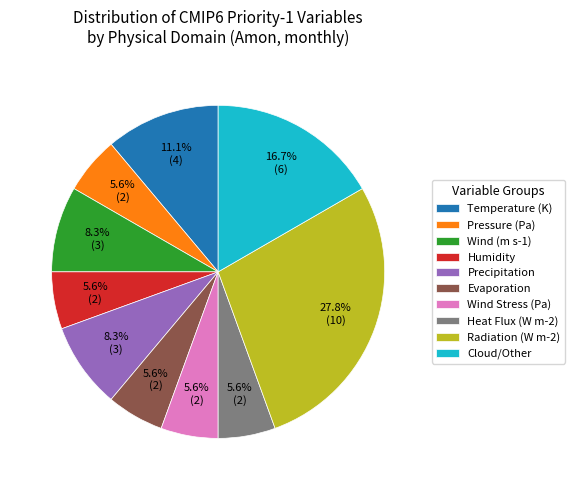

Count the number of slices in the pie.

10